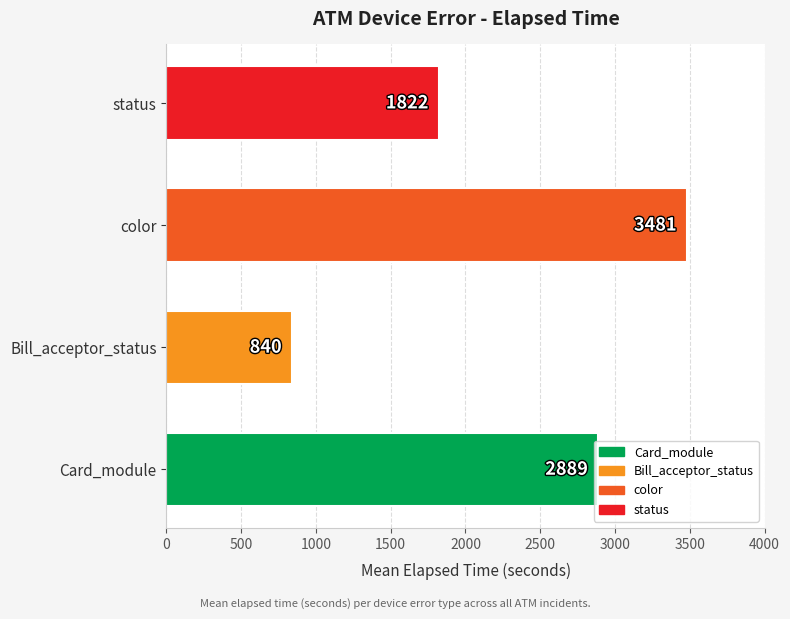

At which category does the chart reach its minimum across all series?

Bill_acceptor_status